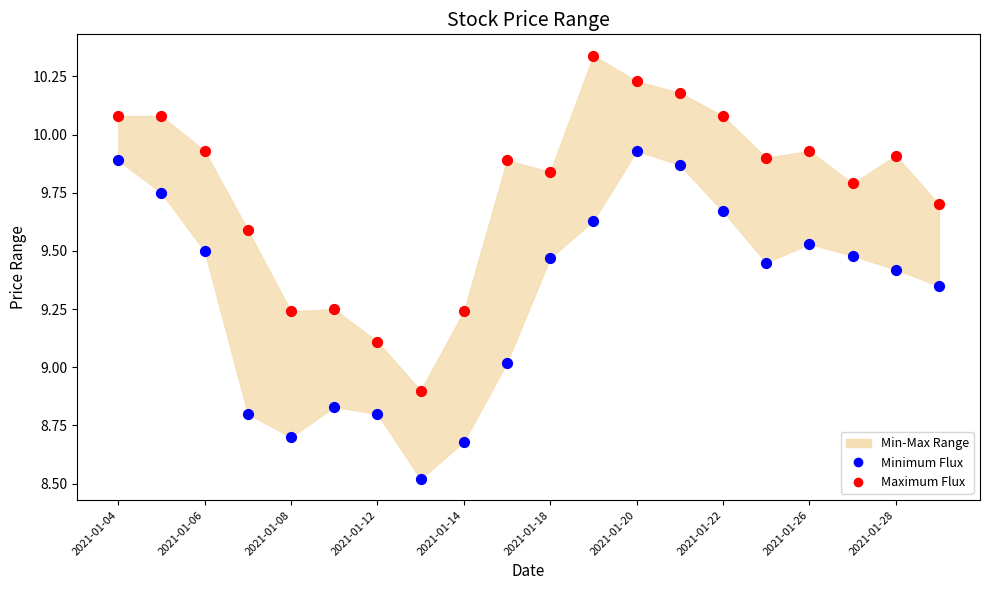

Which series contains the highest Y value?

Maximum Flux